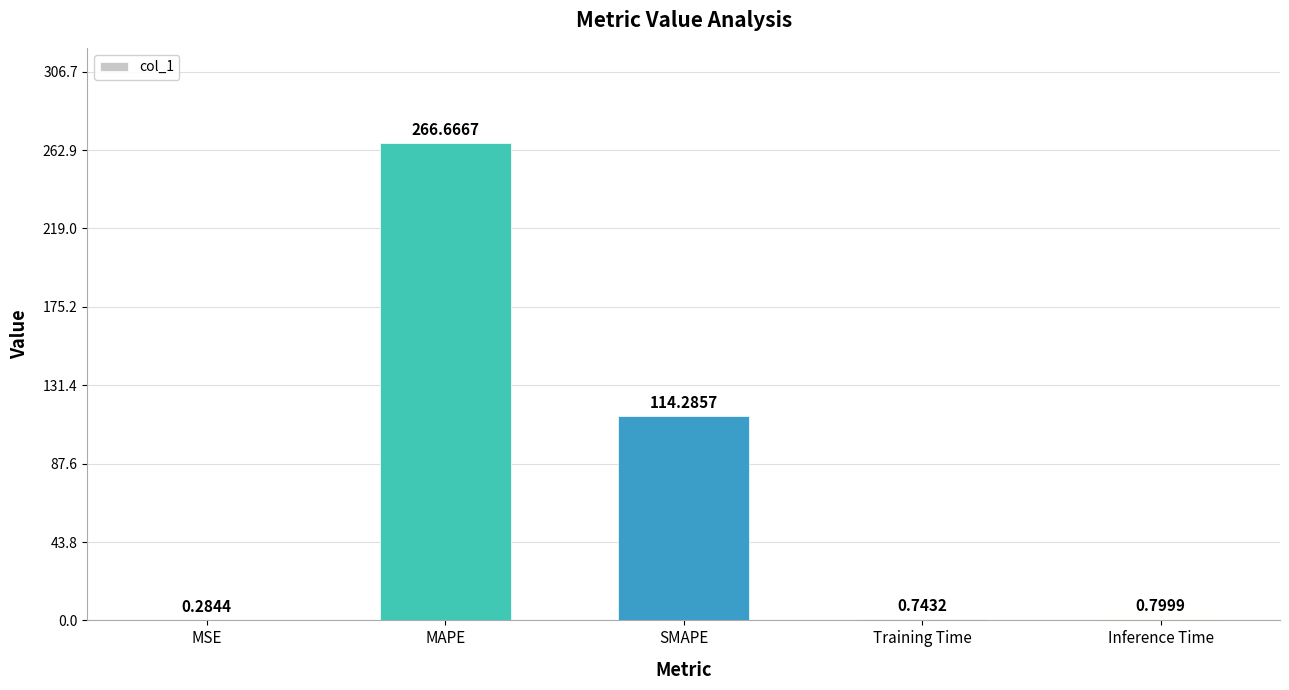

What is the maximum value shown in the chart?

266.7